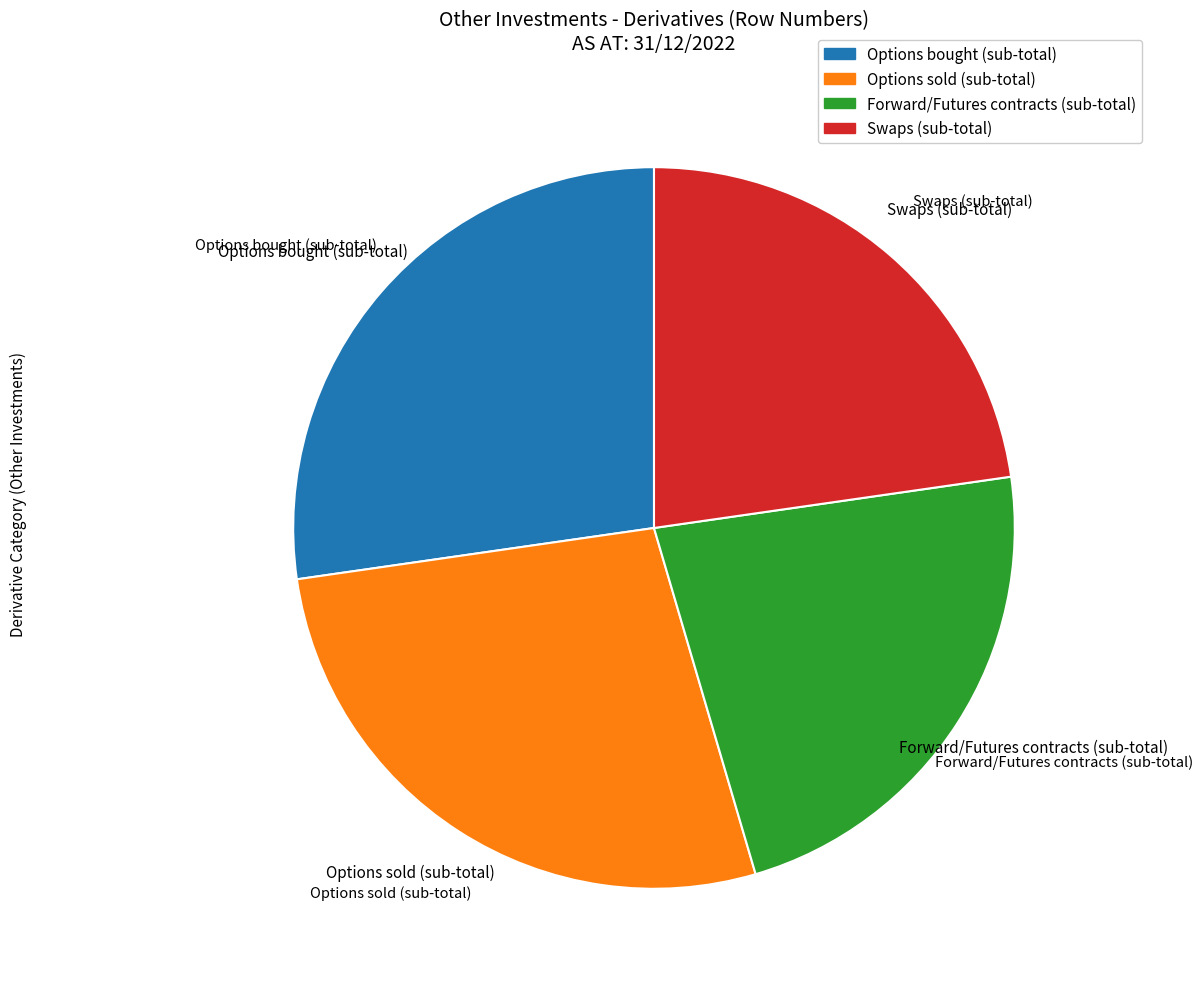

Is the sum of Options sold (sub-total) and Options bought (sub-total) greater than half?

Yes